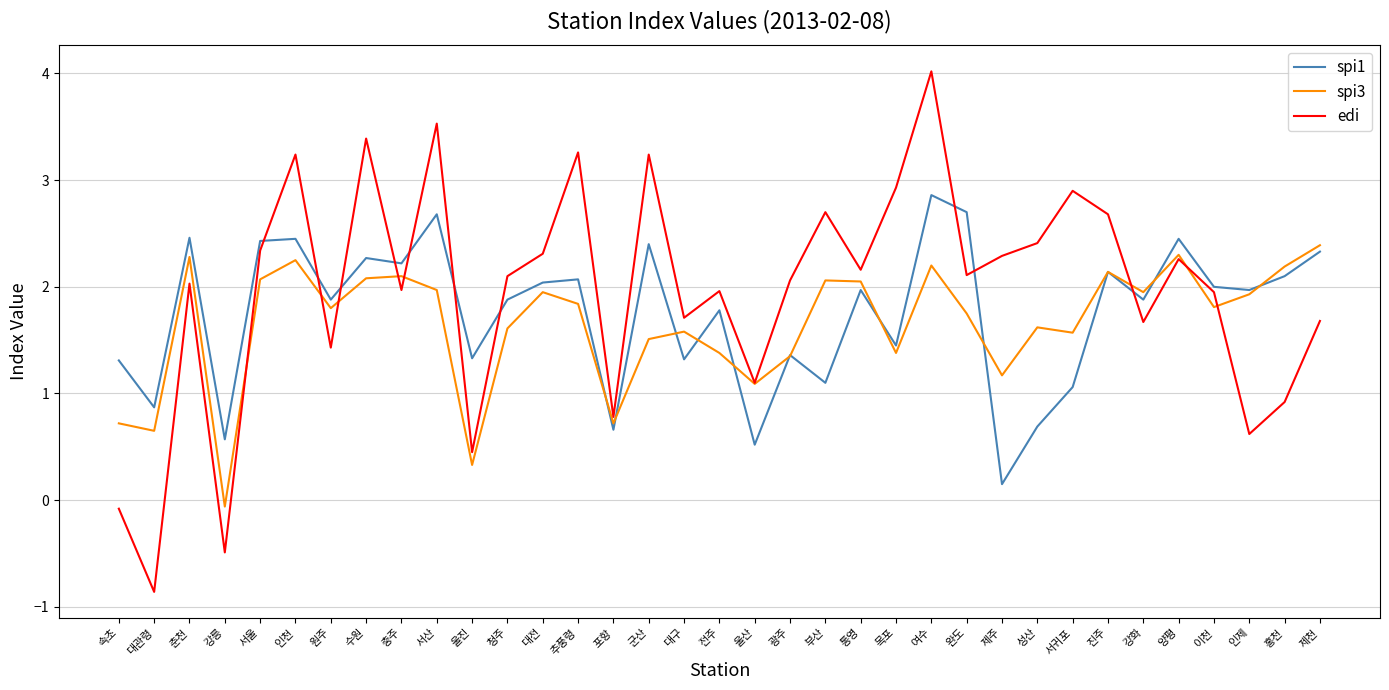

What are all the series names shown in the legend?

spi1, spi3, edi